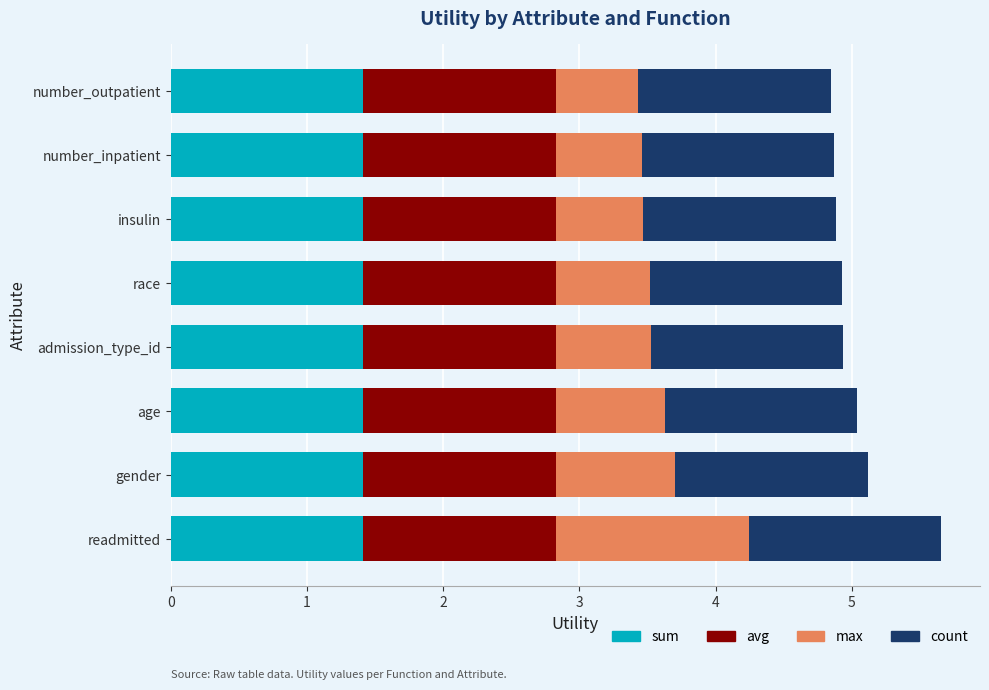

How many distinct data groups are displayed?

4